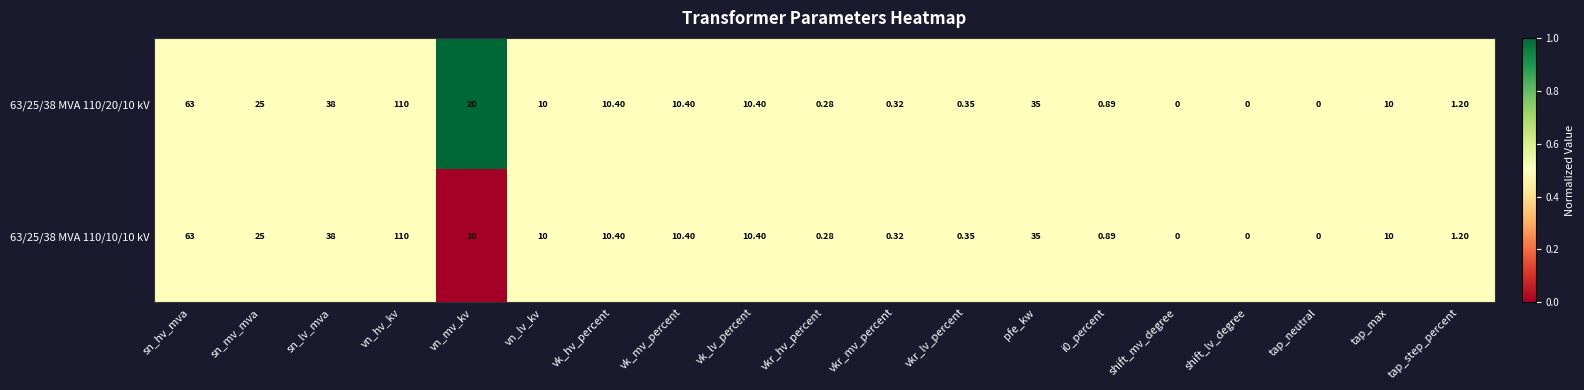

At which label does 63/25/38 MVA 110/10/10 kV reach its peak?

vn_hv_kv